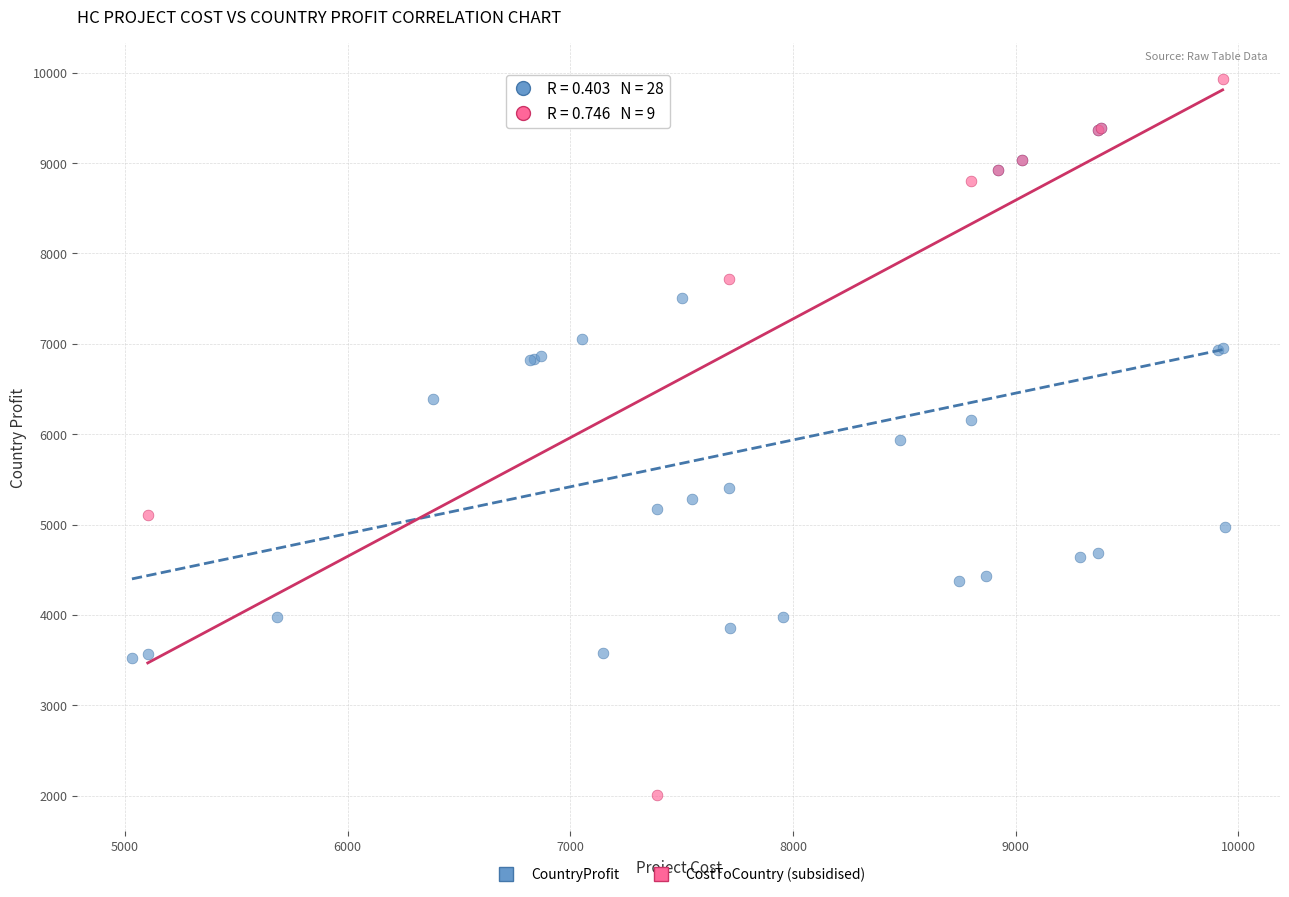

What are all the series names shown in the legend?

CountryProfit, CostToCountry (subsidised)